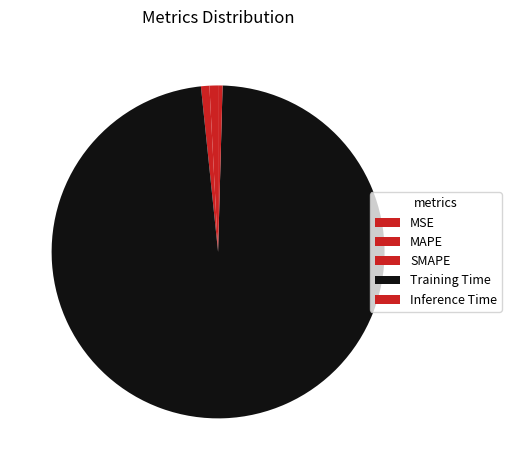

The MAPE slice represents 1% of the pie. True or false?

True